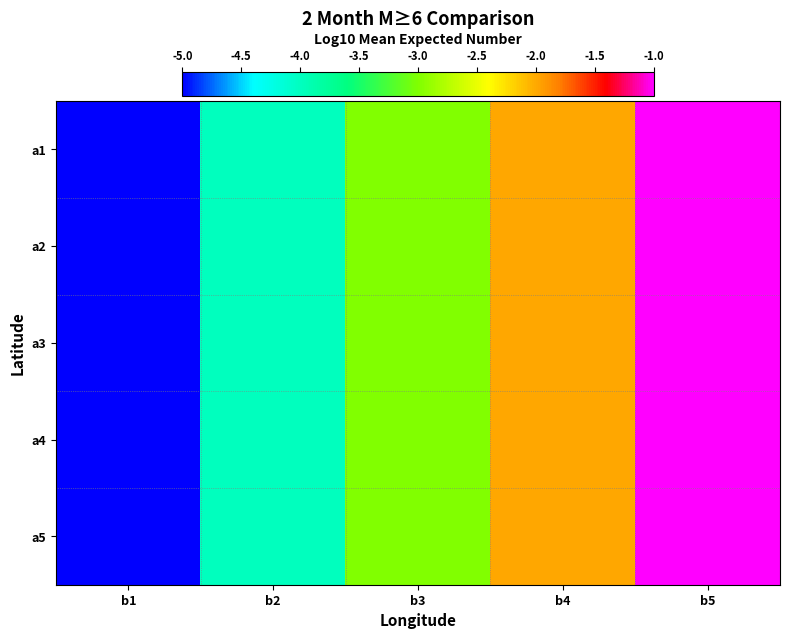

What is the total value across all series at b1?

-25